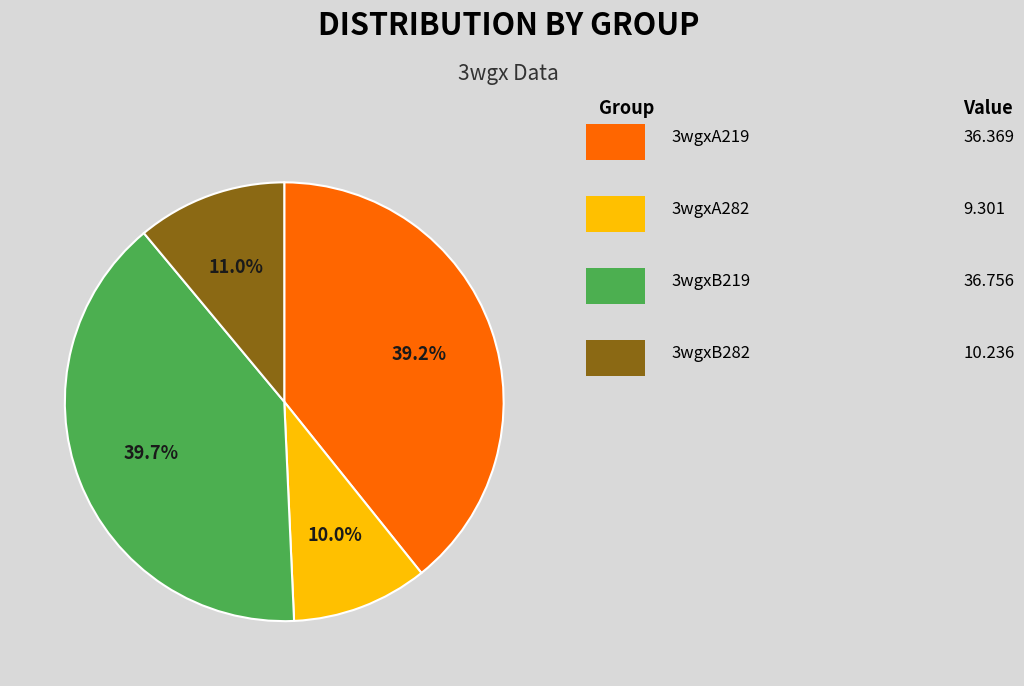

Does any single category account for the majority?

No